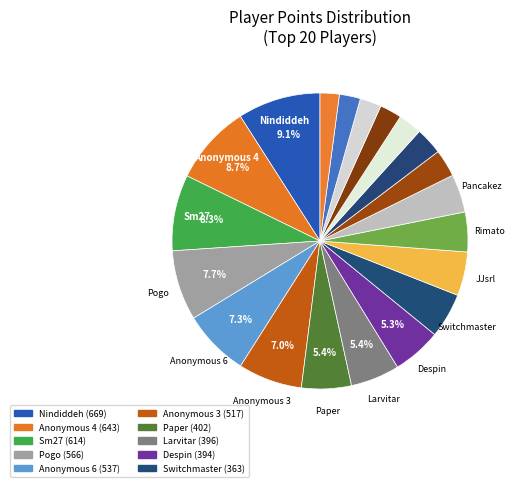

How many slices are in this pie chart?

20